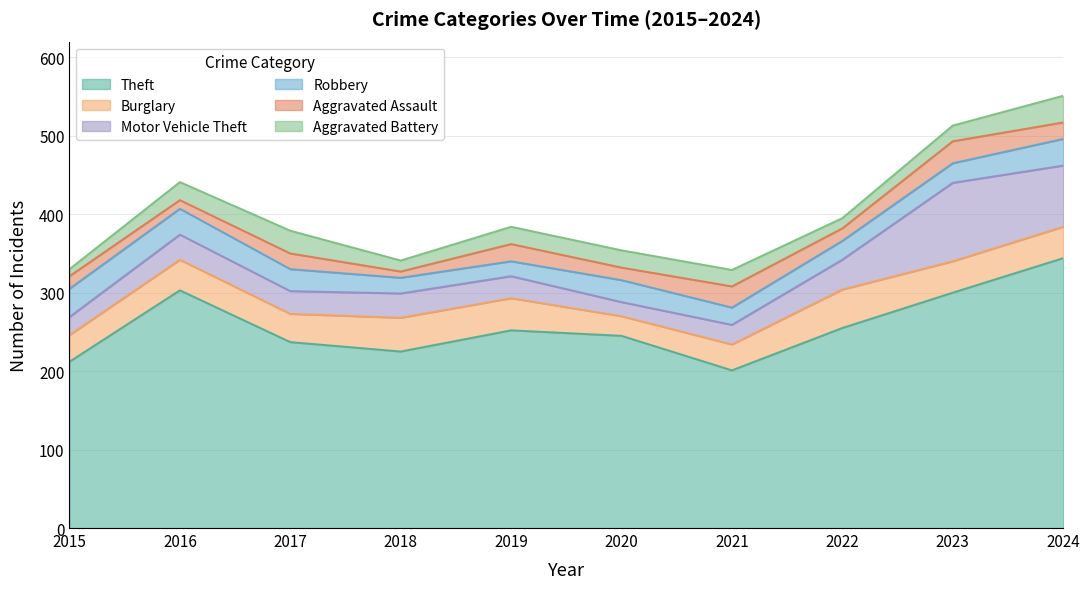

Rank the categories by Burglary value from highest to lowest.

2022, 2018, 2019, 2023, 2024, 2016, 2017, 2015, 2021, 2020